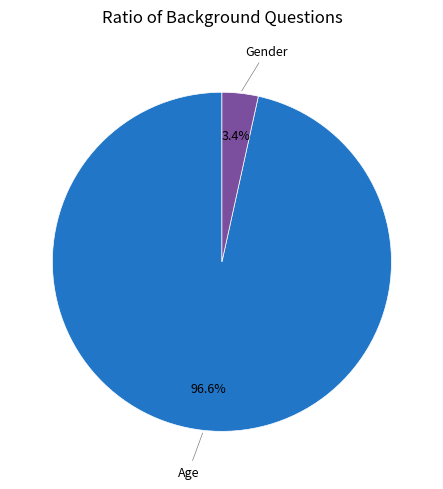

Between Age and Gender, which is larger?

Age